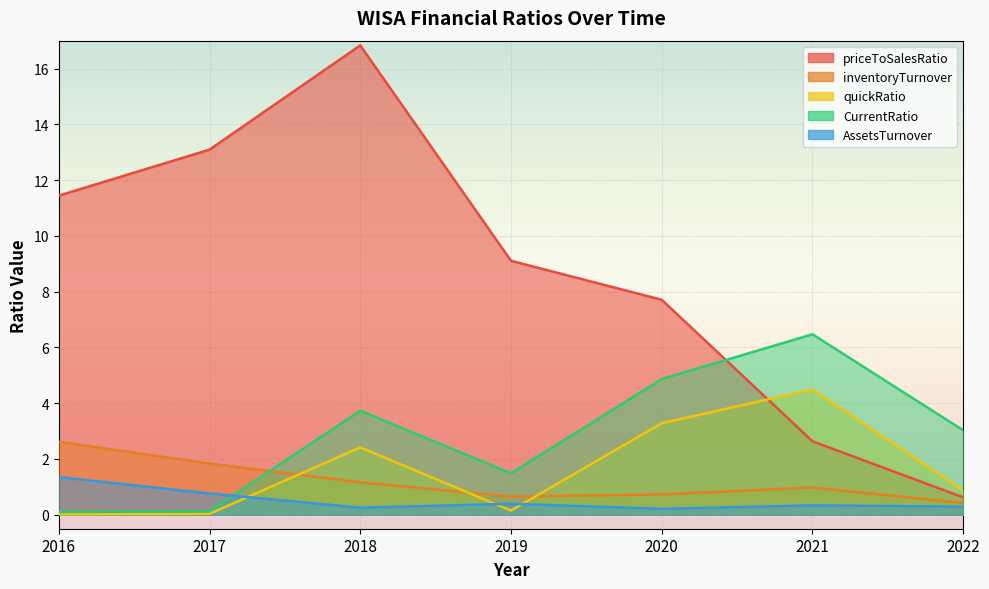

After their last crossing, which series has the higher values: inventoryTurnover or quickRatio?

quickRatio